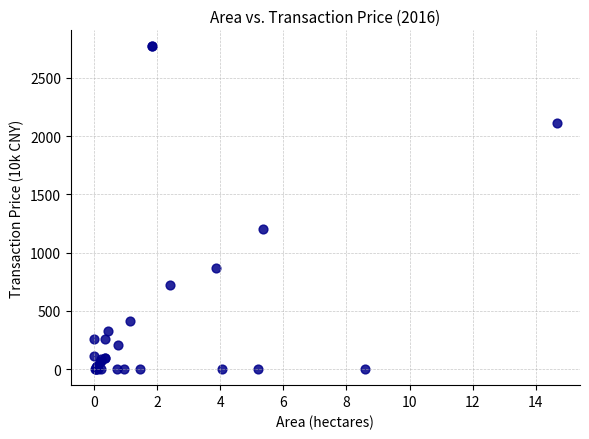

What Y value in the scatter plot is closest to 1385?

1204.2